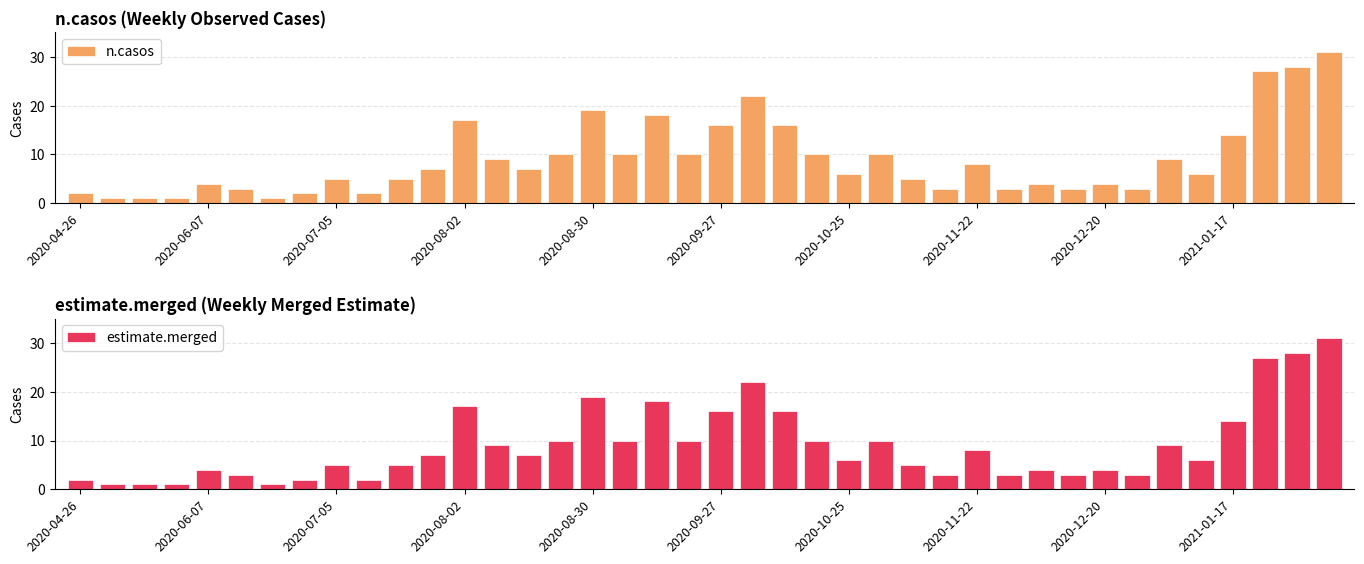

True or false: n.casos has a value of 8 at 2020-11-22.

True